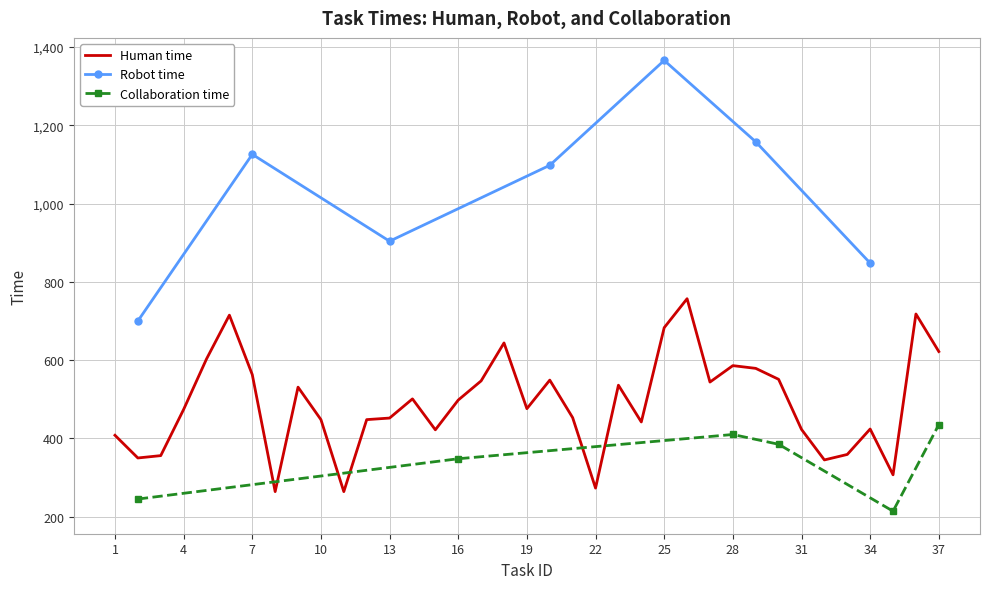

Is it true that Collaboration time equals -1 at 25?

True